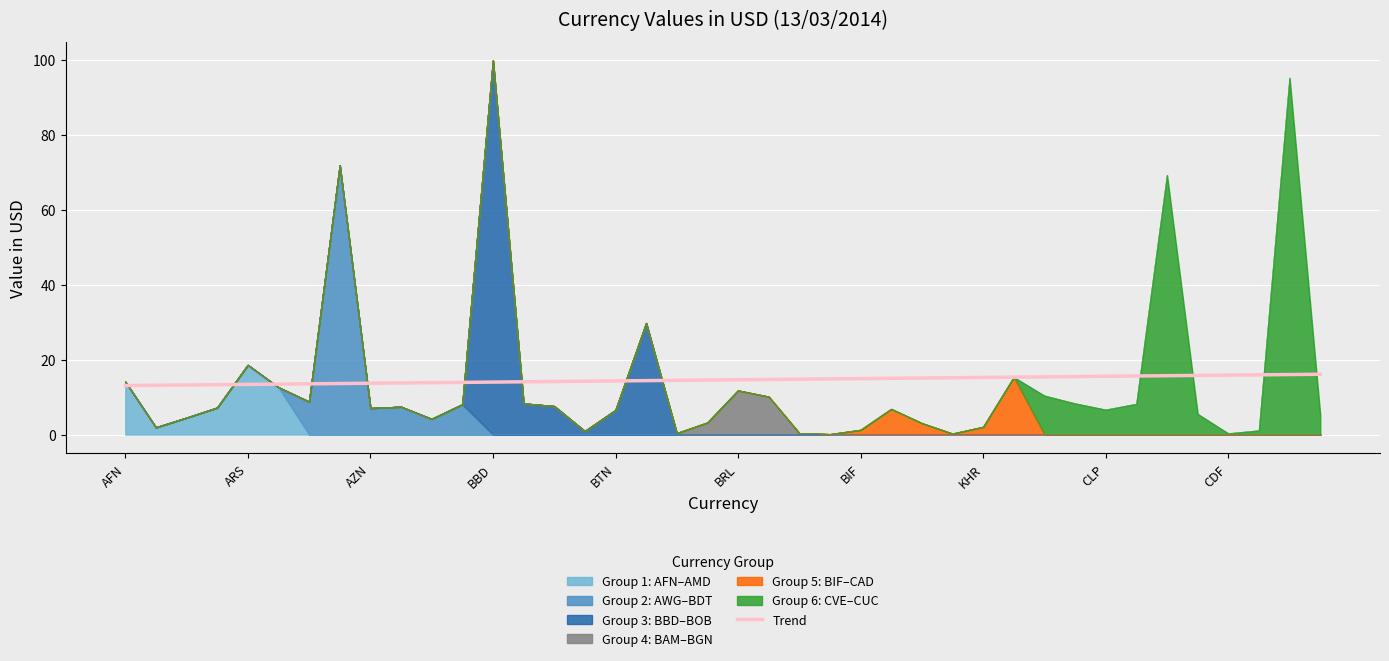

What is the sum of all values?

583.6